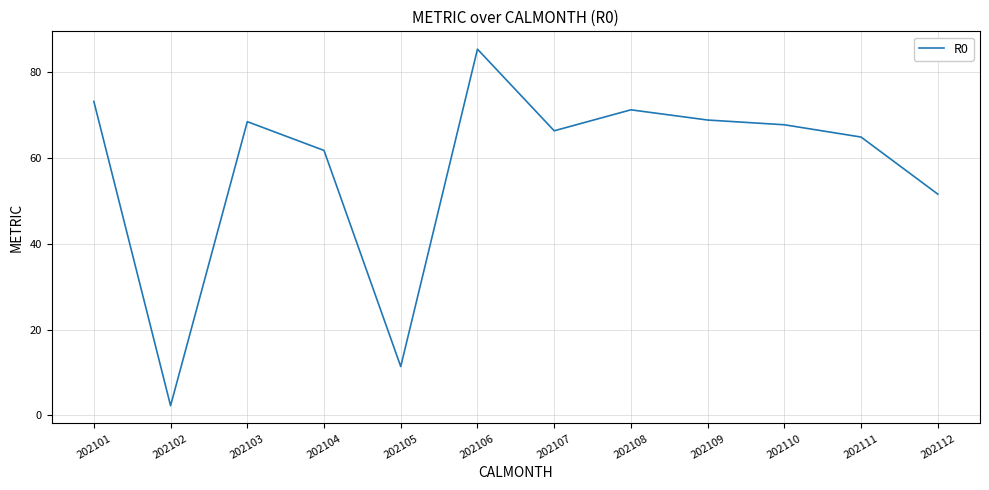

Which category has the highest value across all series?

202106